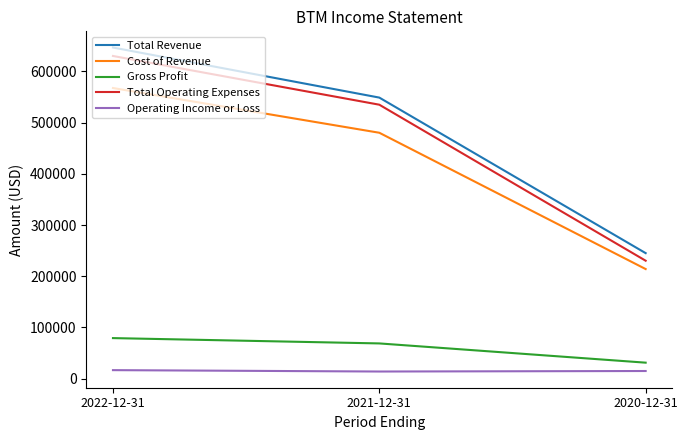

What is the lowest value of the Cost of Revenue series?

214000